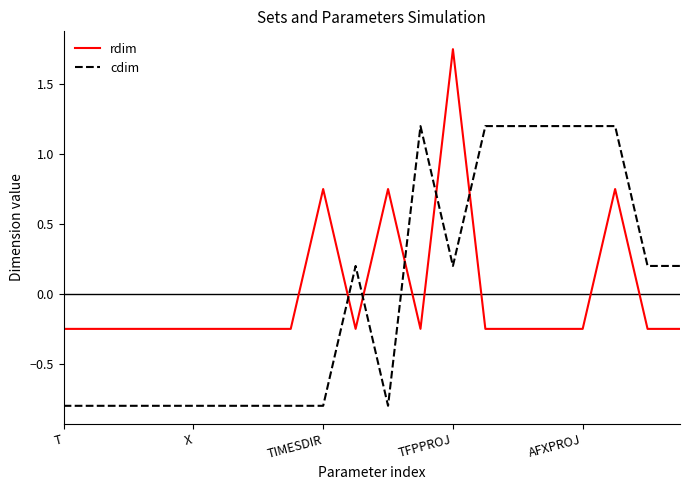

Is this an area chart (filled region under the line)?

No